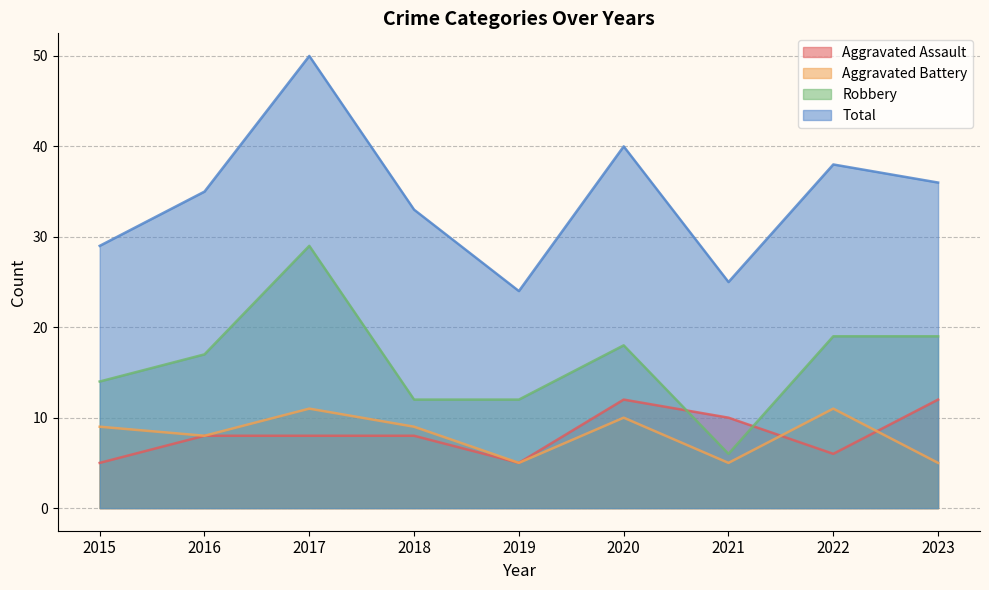

How many interior local peaks does the Robbery series have?

2